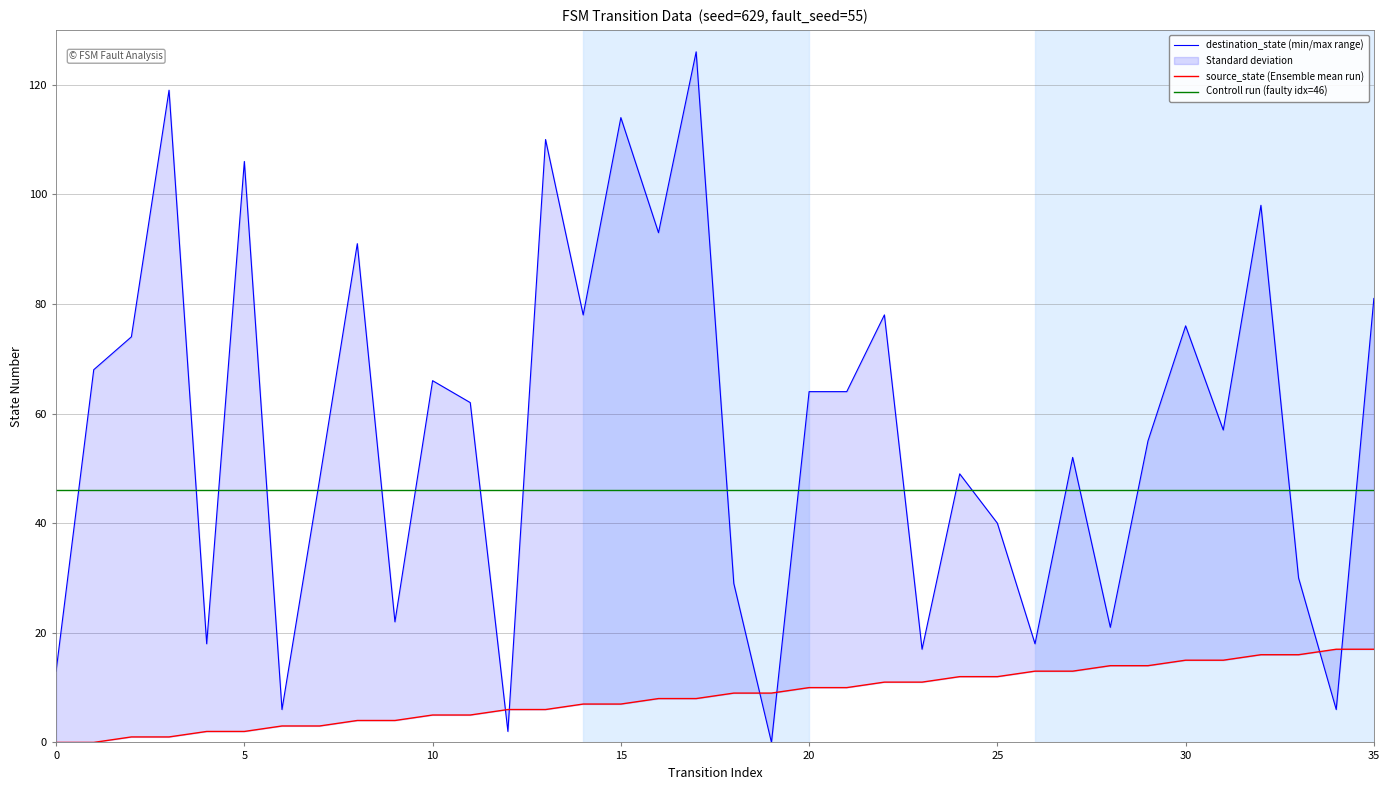

What is the total value across all series at 28?

35